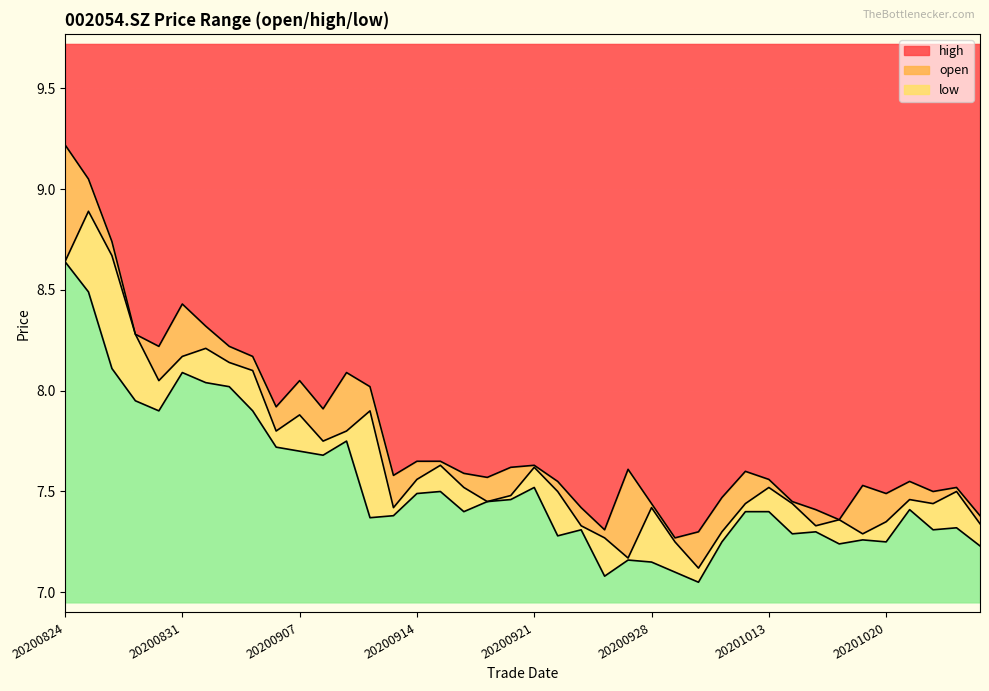

Where is the first local minimum for high?

20200828